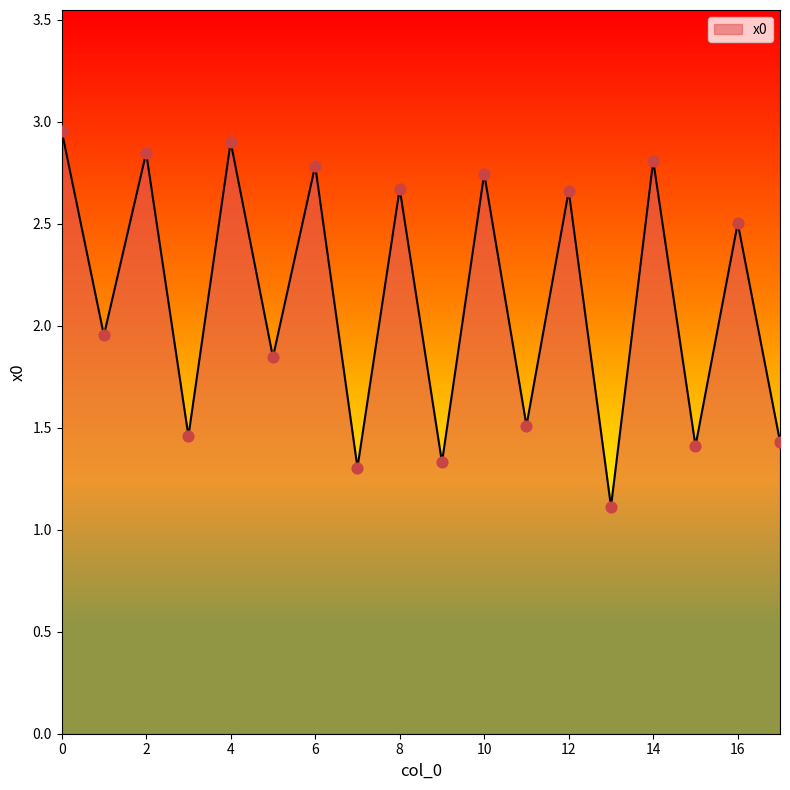

What is the minimum value shown in the chart?

1.1